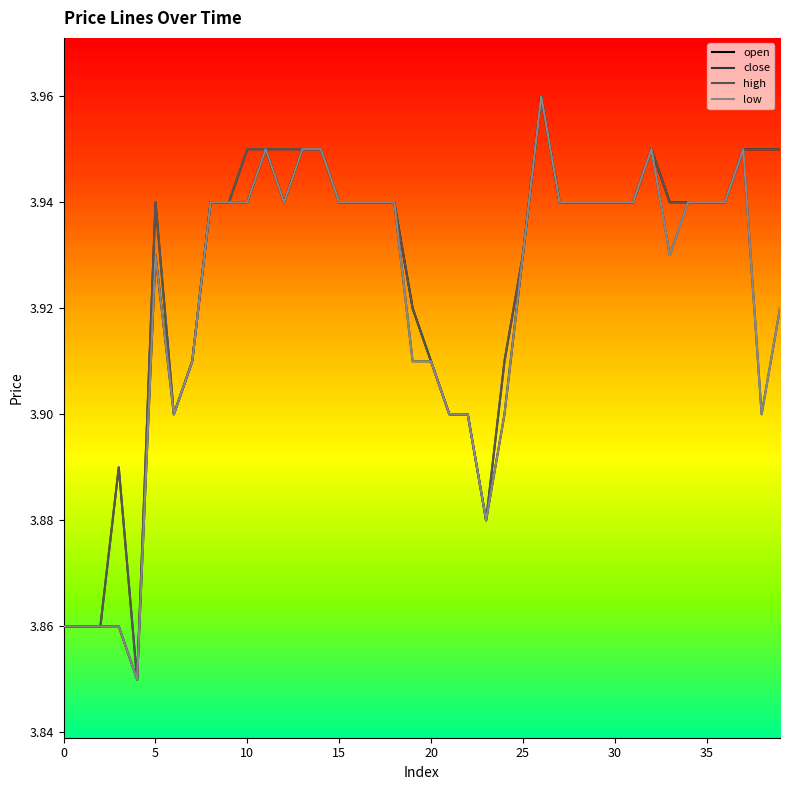

Is this an area chart (filled region under the line)?

No